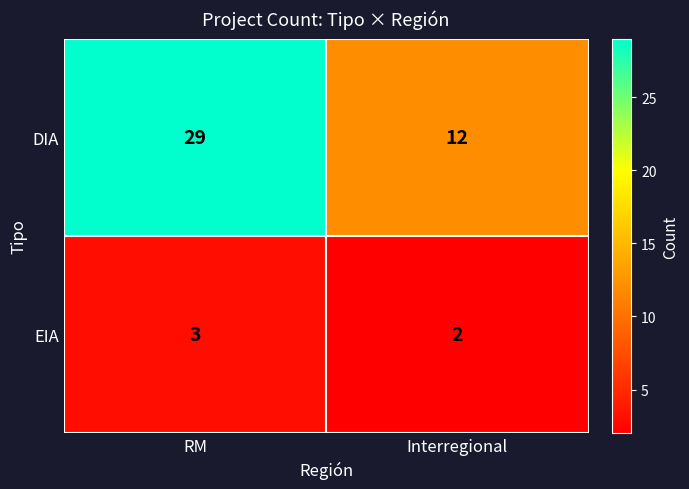

List the series in order of their peak value, lowest first.

EIA, DIA